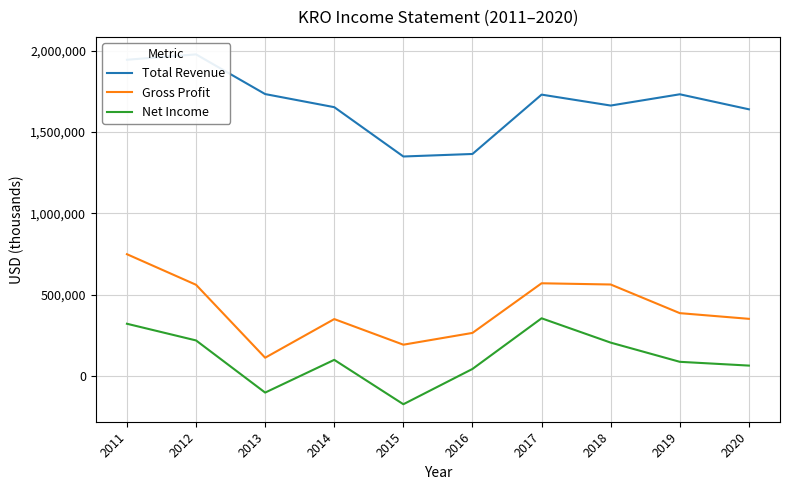

Which has a higher value, 2015 or 2019?

2019